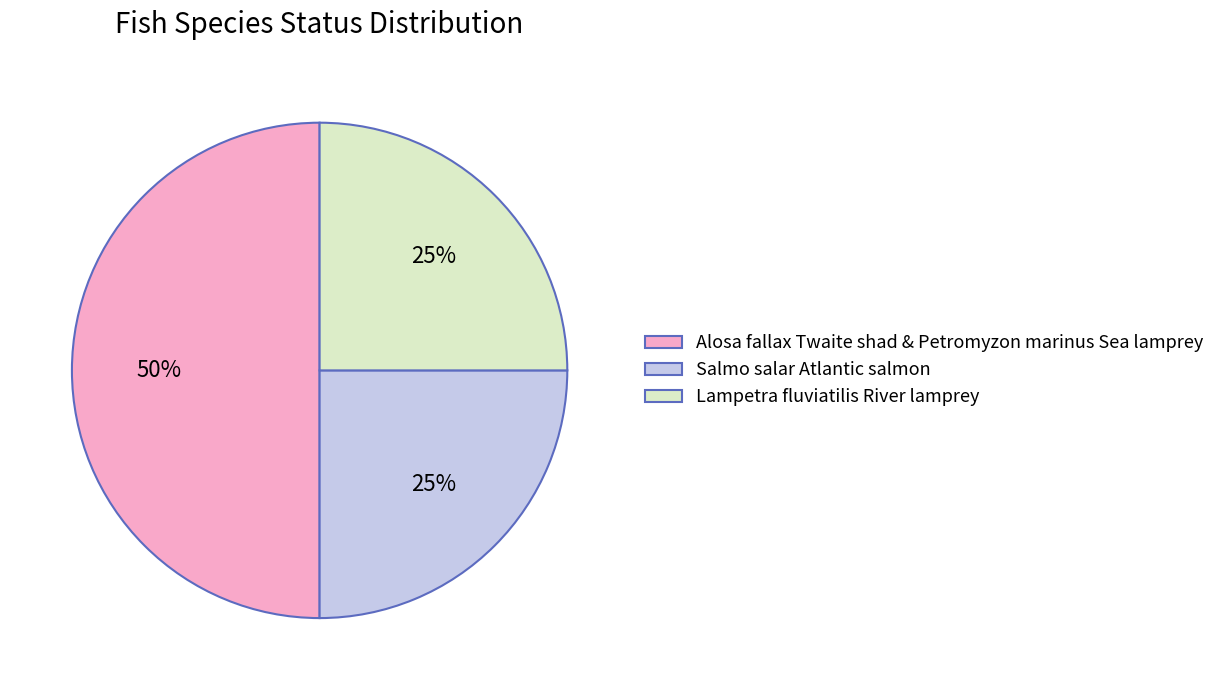

How many slices are in this pie chart?

3